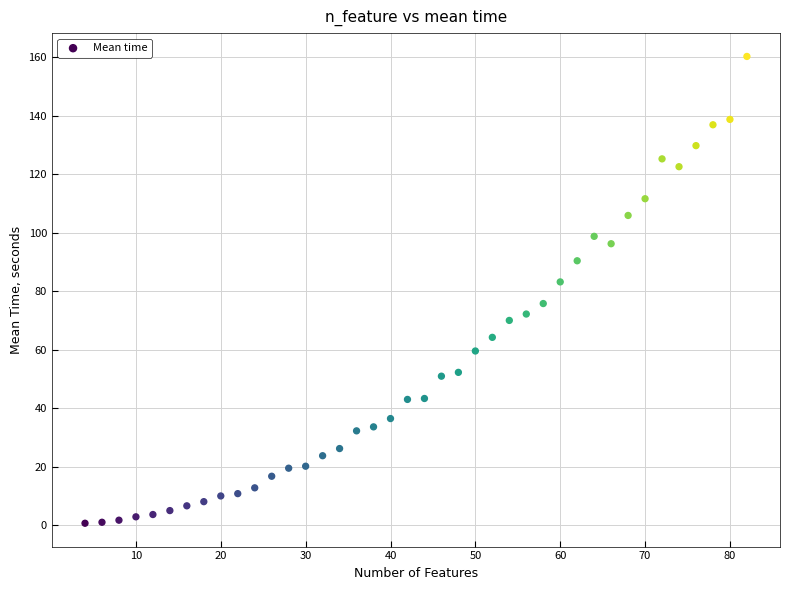

What is the range of X values (max minus min)?

78.0